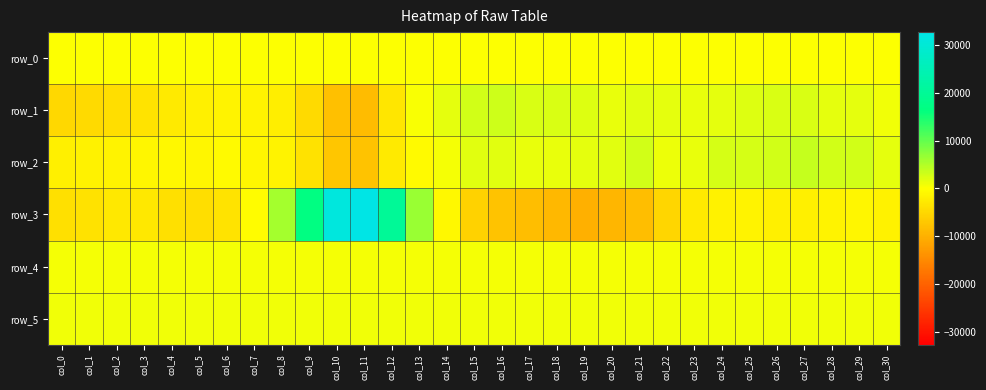

True or false: row_5 has a value of 1400.1 at col_30.

False